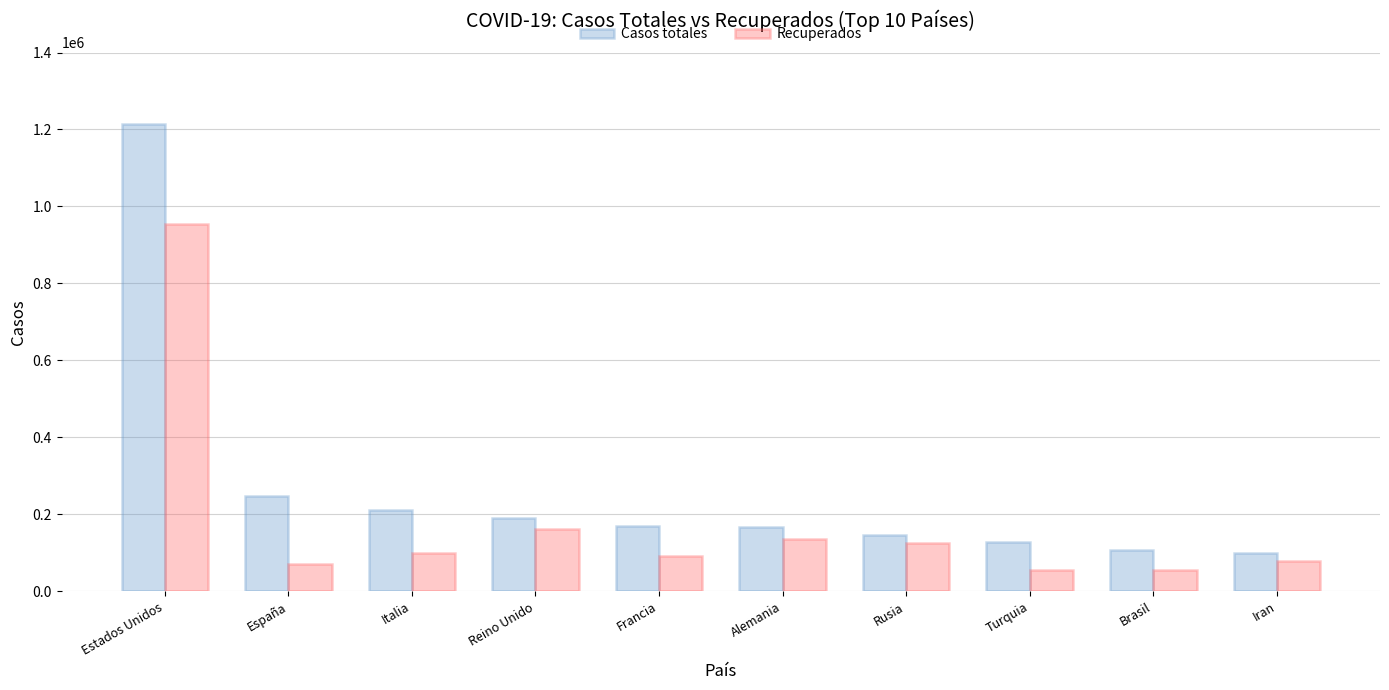

What value does the Recuperados series have at España, to the nearest 10?

71240